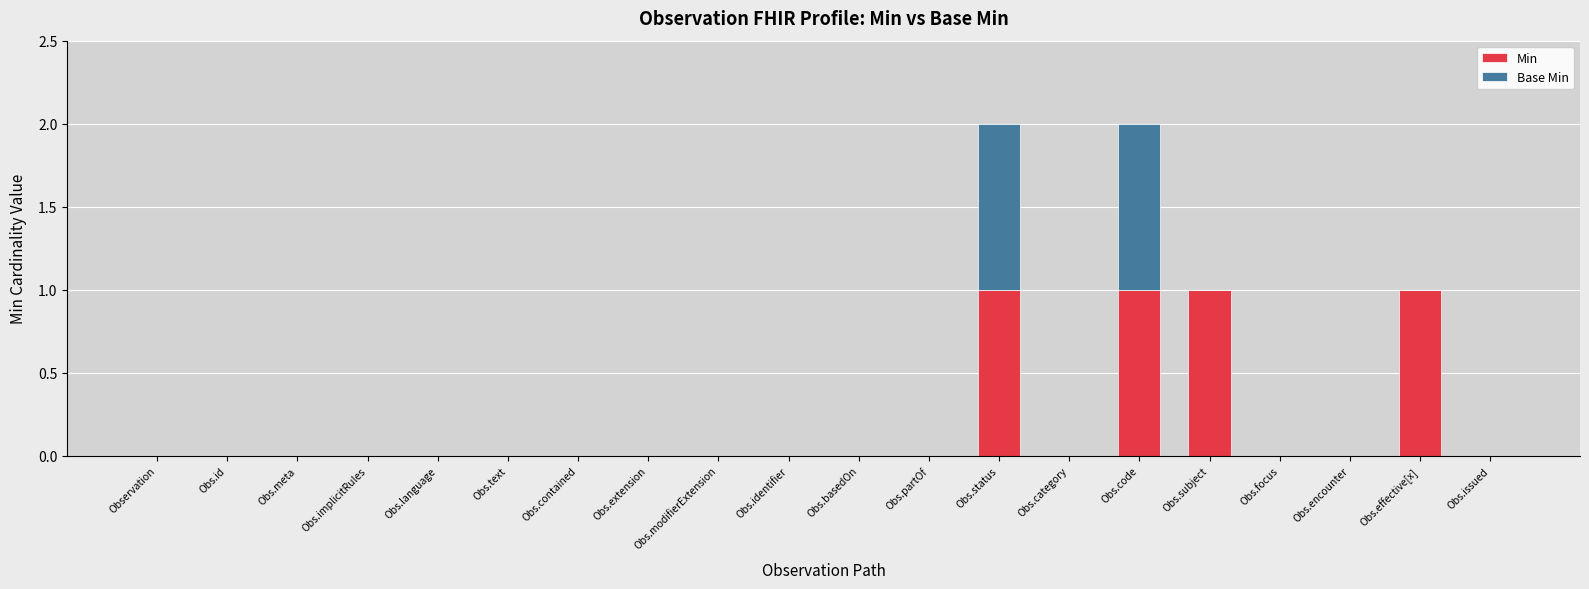

What is the maximum value for Min?

1